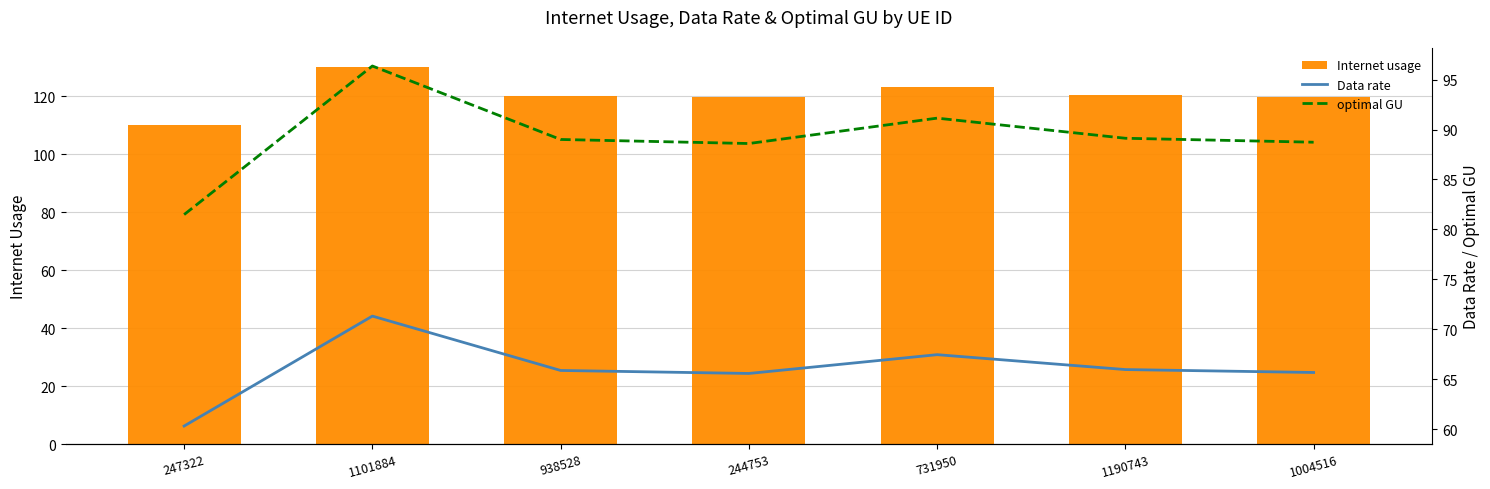

Is the value of Internet usage at 244753 greater than the value of Data rate at 1101884?

Yes